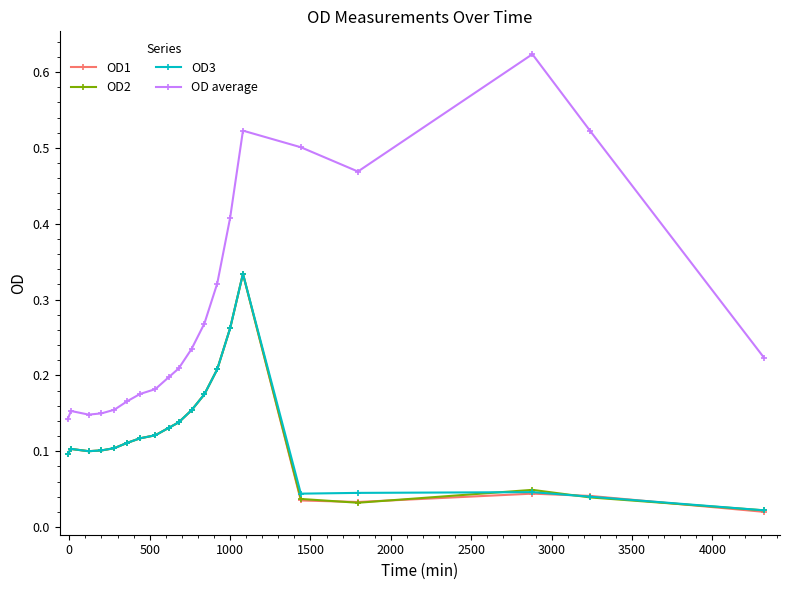

True or false: OD average has more than 2 points higher than both neighbors.

True